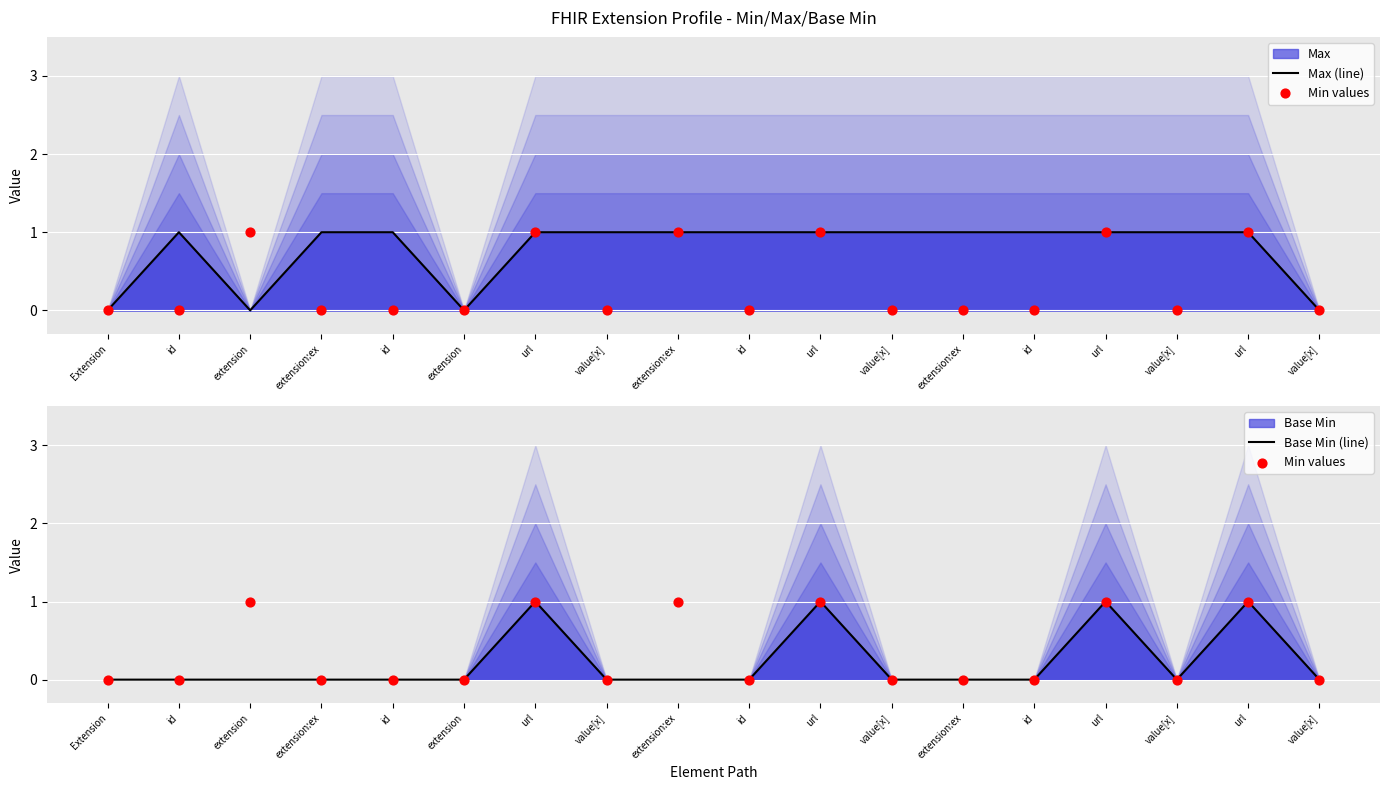

At which category is the sum across all series the highest?

url